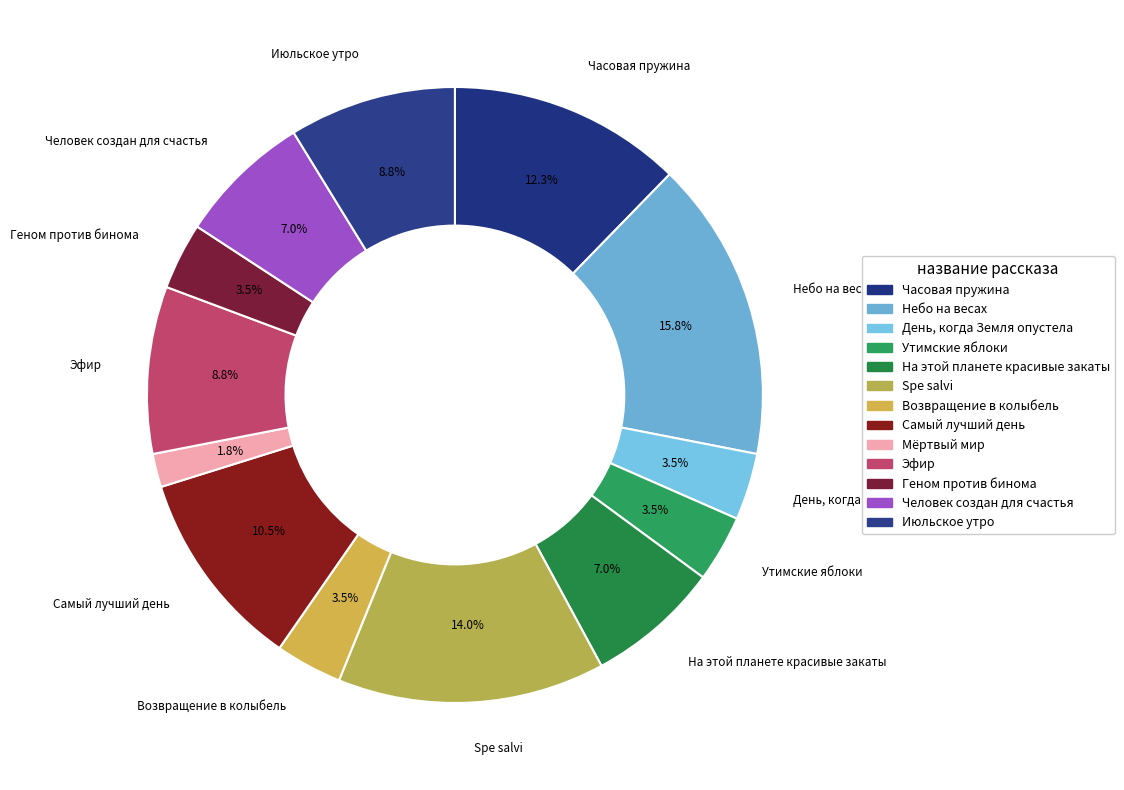

Which slice is the largest?

Небо на весах